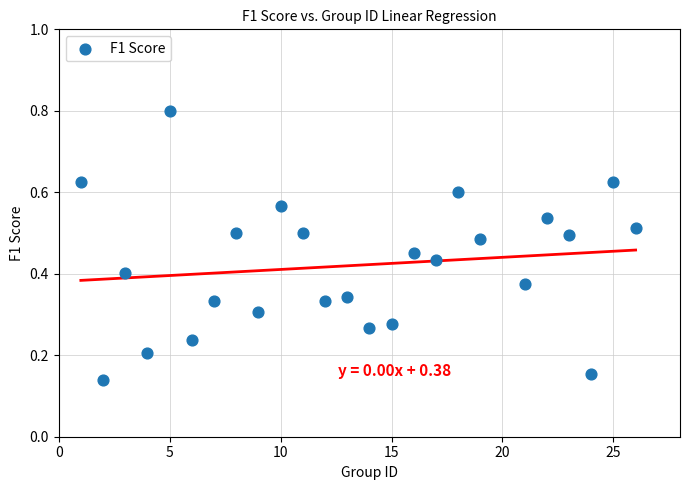

What is the range of Y values (max minus min)?

0.7